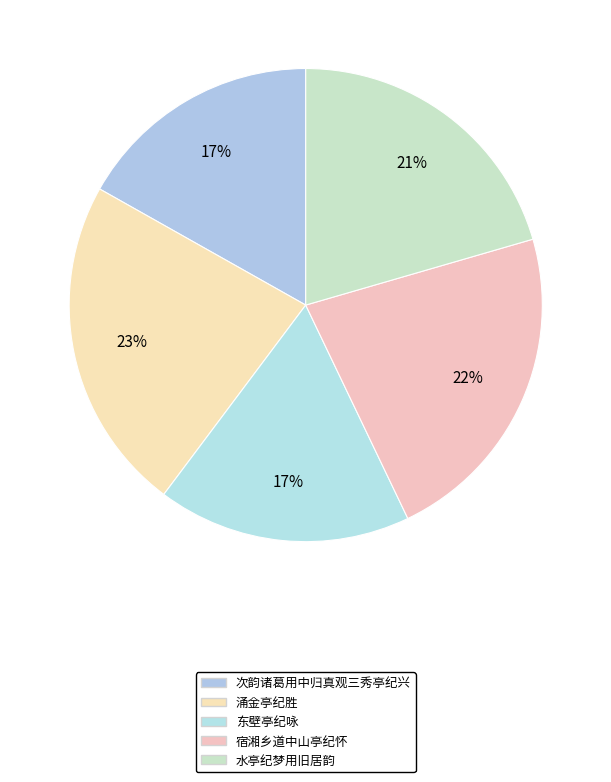

Which category has the biggest portion of the pie?

涌金亭纪胜